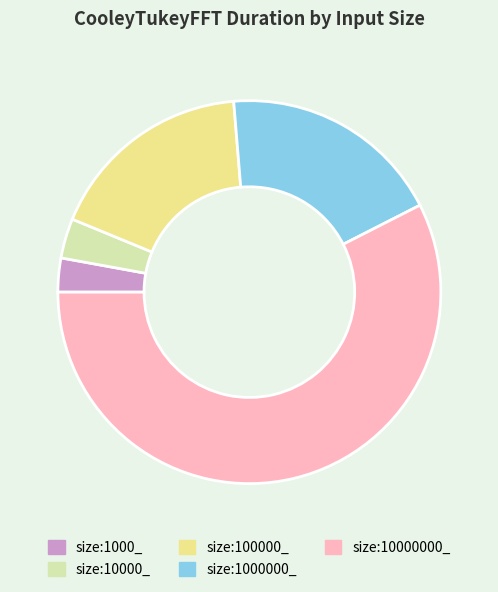

Is the sum of size:1000000_ and size:1000_ greater than half?

No